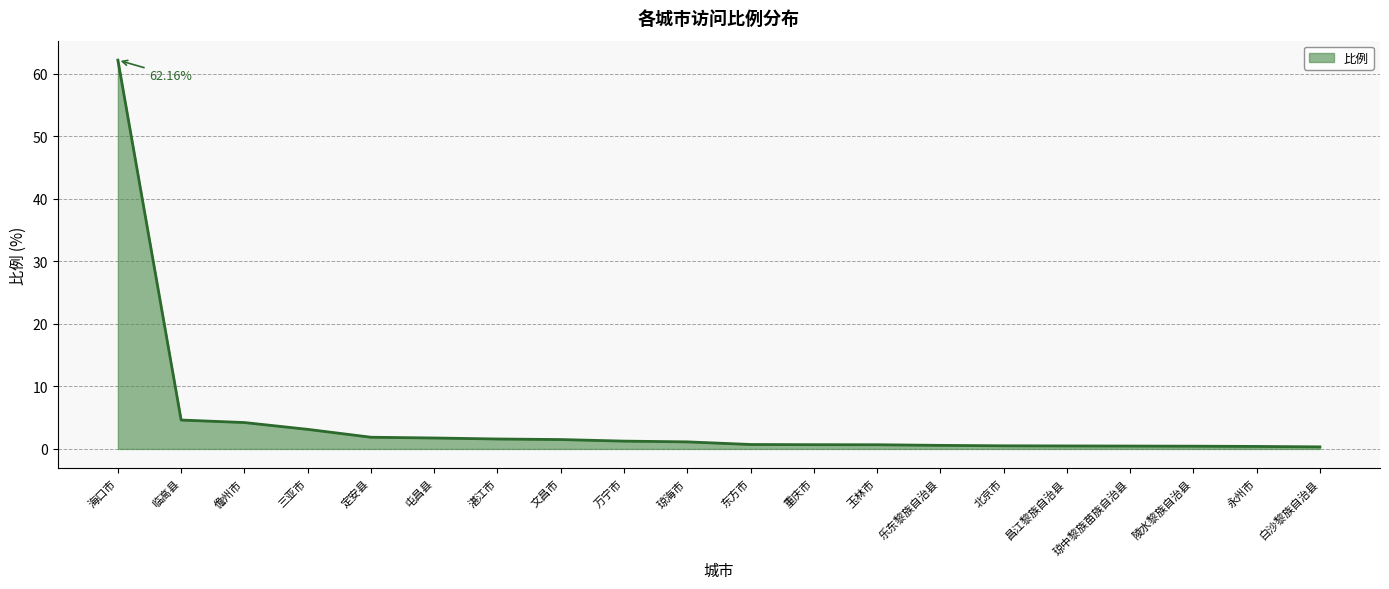

Between 永州市 and 临高县, which is larger?

临高县